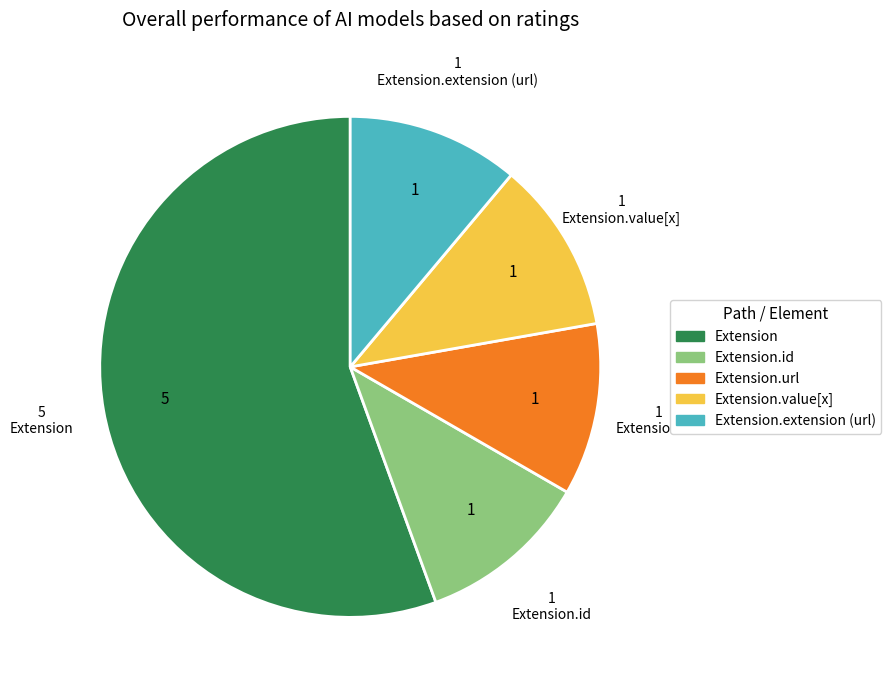

What is the ratio of the value at Extension.extension (url) to the value at Extension.id?

1.0